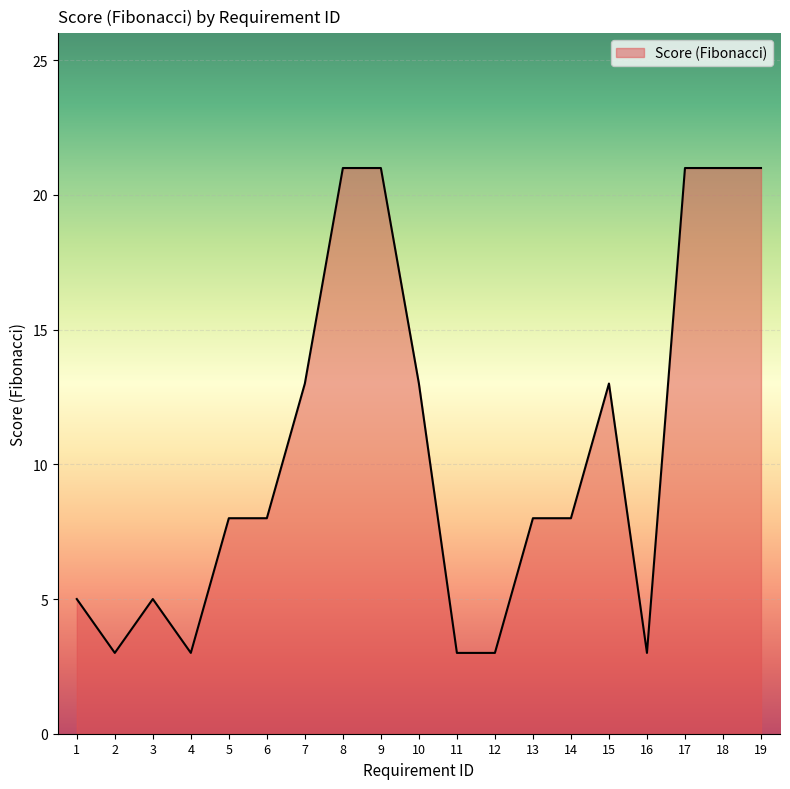

Between 12 and 14, which is larger?

14